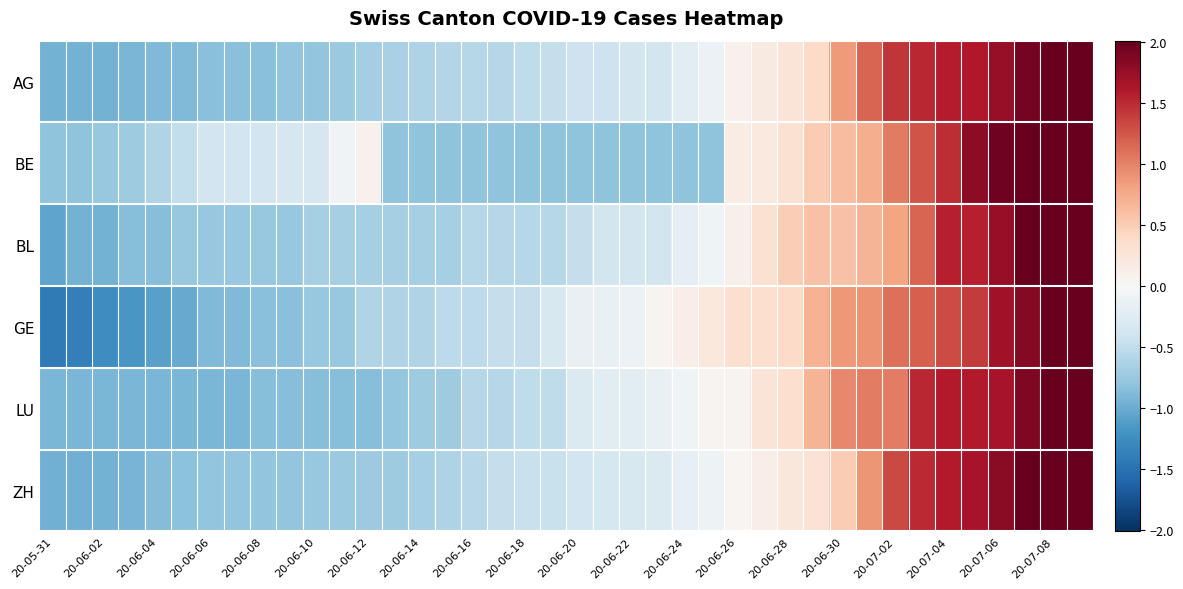

Reading left to right, list all the values displayed in this chart.

AG: -0.9	-0.9	-0.9	-0.9	-0.9	-0.9	-0.8	-0.8	-0.8	-0.8	-0.8	-0.7	-0.7	-0.7	-0.6	-0.6	-0.6	-0.6	-0.5	-0.5	-0.4	-0.4	-0.4	-0.4	-0.2	-0.1	0.1	0.2	0.3	0.4	0.9	1.2	1.4	1.5	1.6	1.6	1.8	1.9	2.1	2.2
BE: -0.8	-0.8	-0.8	-0.7	-0.6	-0.5	-0.4	-0.4	-0.4	-0.3	-0.3	-0.1	0.1	-0.8	-0.8	-0.8	-0.8	-0.8	-0.8	-0.8	-0.8	-0.8	-0.8	-0.8	-0.8	-0.8	0.1	0.2	0.3	0.5	0.6	0.7	1.0	1.3	1.5	1.8	2.0	2.0	2.2	2.3
BL: -1.1	-1.0	-1.0	-0.9	-0.9	-0.8	-0.8	-0.8	-0.8	-0.8	-0.7	-0.7	-0.7	-0.7	-0.7	-0.7	-0.6	-0.6	-0.6	-0.6	-0.5	-0.4	-0.4	-0.4	-0.2	-0.1	0.1	0.3	0.5	0.6	0.6	0.7	0.8	1.2	1.6	1.6	1.8	2.0	2.3	2.6
GE: -1.4	-1.4	-1.3	-1.2	-1.1	-1.0	-0.9	-0.9	-0.8	-0.8	-0.8	-0.8	-0.6	-0.6	-0.6	-0.5	-0.5	-0.5	-0.5	-0.3	-0.2	-0.2	-0.1	0.1	0.1	0.2	0.3	0.3	0.4	0.7	0.9	0.9	1.1	1.2	1.3	1.4	1.7	1.8	2.0	2.3
LU: -0.9	-0.9	-0.9	-0.9	-0.9	-0.9	-0.9	-0.9	-0.9	-0.9	-0.9	-0.9	-0.9	-0.8	-0.7	-0.7	-0.6	-0.6	-0.5	-0.5	-0.3	-0.2	-0.2	-0.2	-0.1	0.1	0.1	0.3	0.3	0.7	1.0	1.0	1.0	1.5	1.6	1.6	1.7	1.9	2.0	2.3
ZH: -1.0	-1.0	-1.0	-0.9	-0.9	-0.8	-0.8	-0.8	-0.8	-0.8	-0.8	-0.8	-0.7	-0.7	-0.7	-0.6	-0.6	-0.5	-0.4	-0.4	-0.4	-0.3	-0.3	-0.3	-0.2	-0.1	0.0	0.1	0.2	0.3	0.5	0.9	1.3	1.5	1.6	1.7	1.8	2.0	2.2	2.3